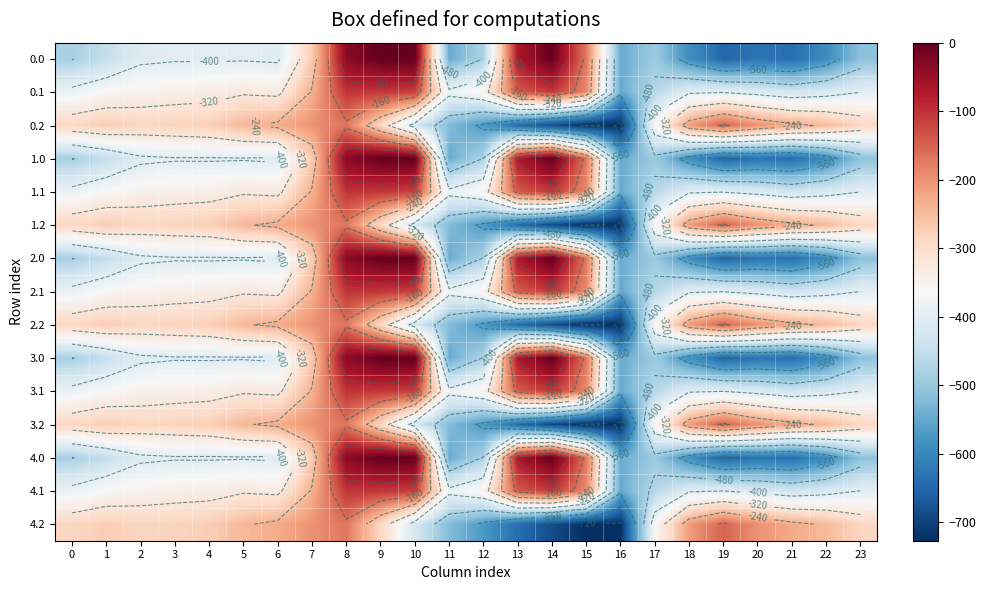

Where does the 0.1 series first go above -347?

3